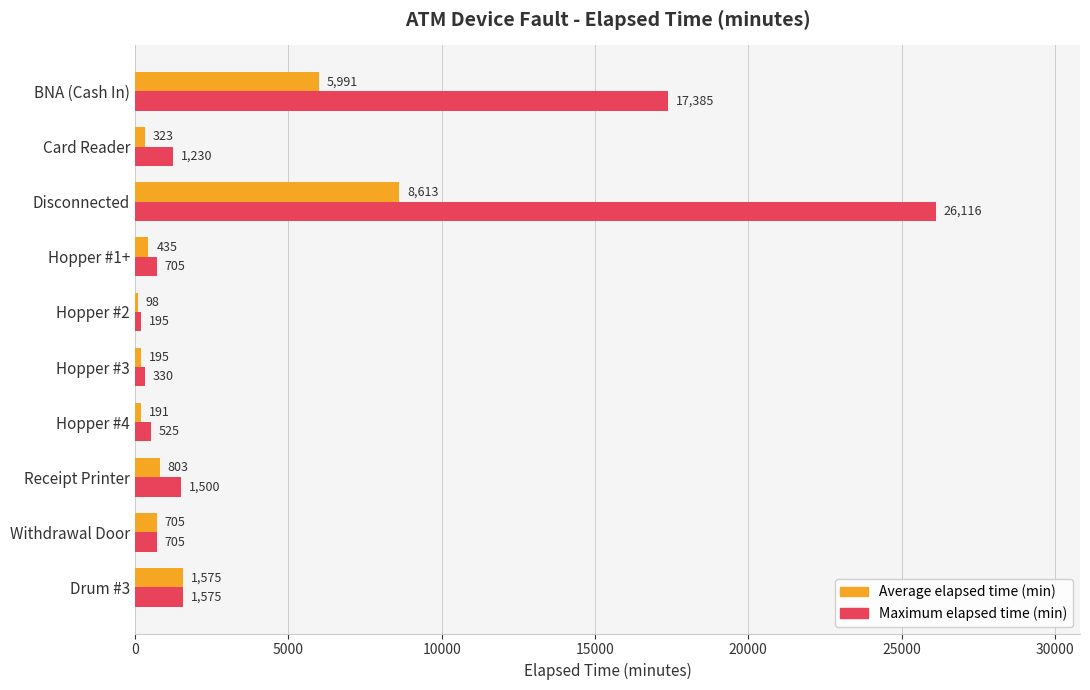

Is the value of Average elapsed time (min) at Hopper #2 greater than the value of Maximum elapsed time (min) at Receipt Printer?

No